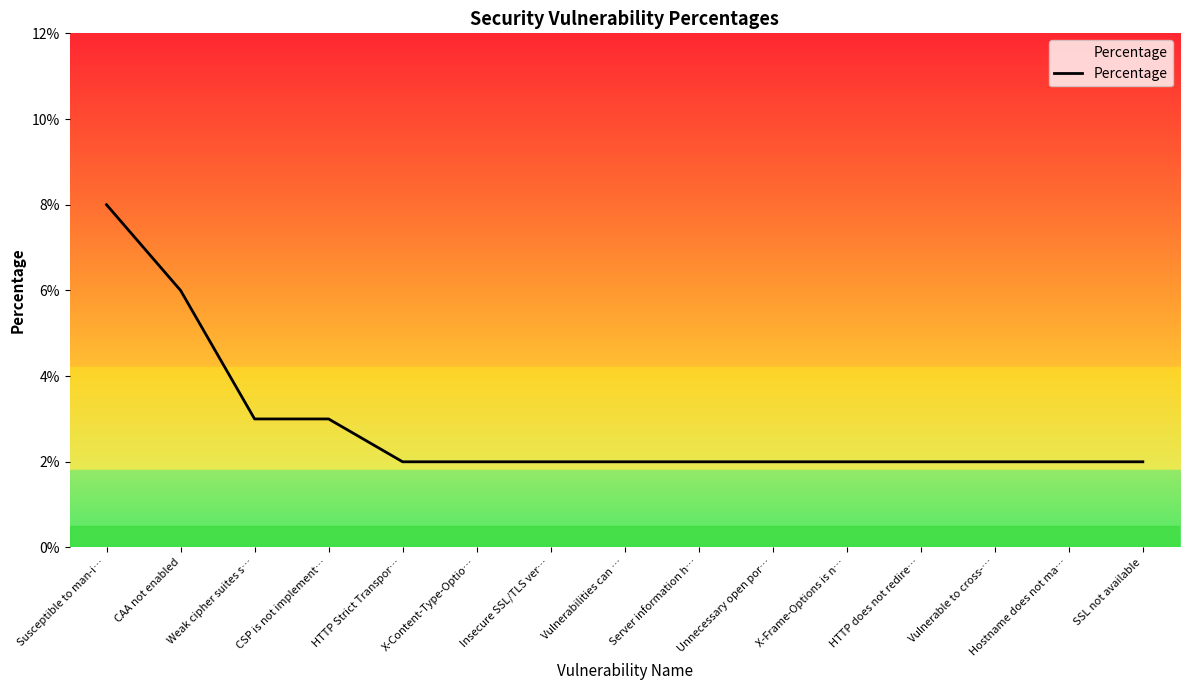

Does the chart have visible grid lines?

No